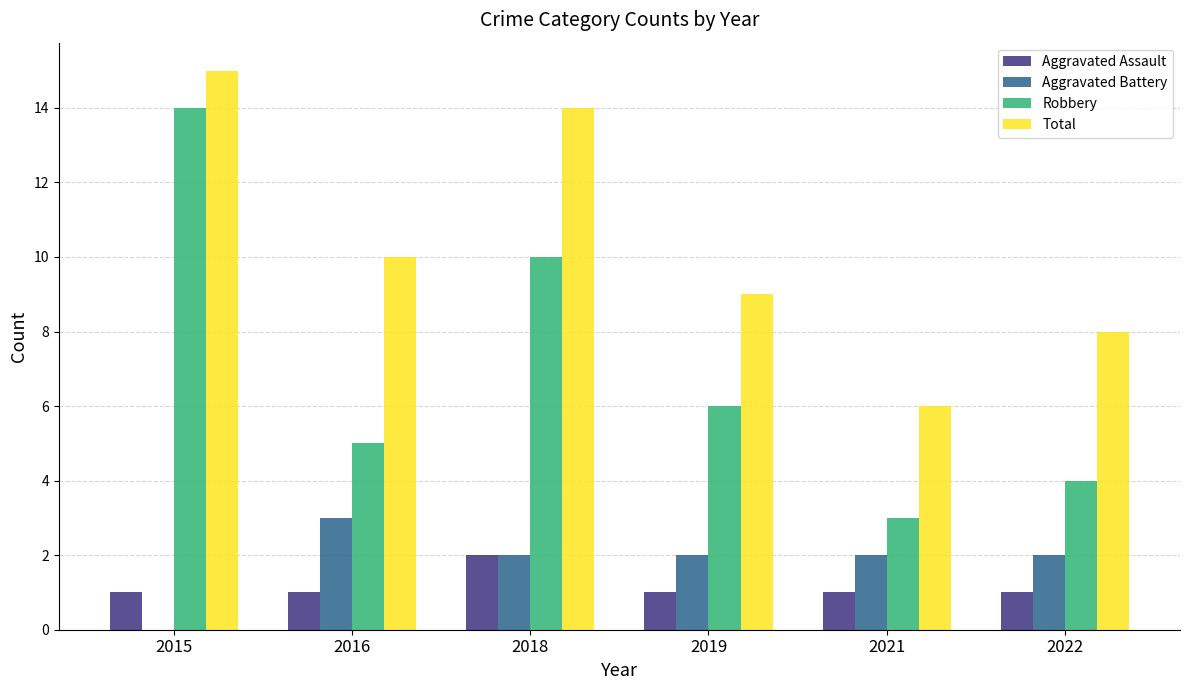

What are all the series names shown in the legend?

Aggravated Assault, Aggravated Battery, Robbery, Total